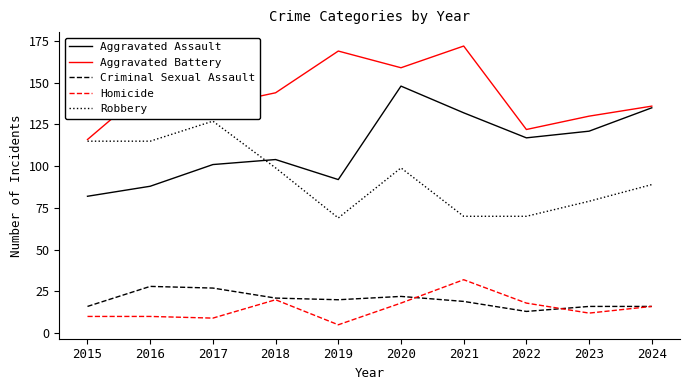

List the labels in order of Aggravated Assault value, smallest first.

2015, 2016, 2019, 2017, 2018, 2022, 2023, 2021, 2024, 2020